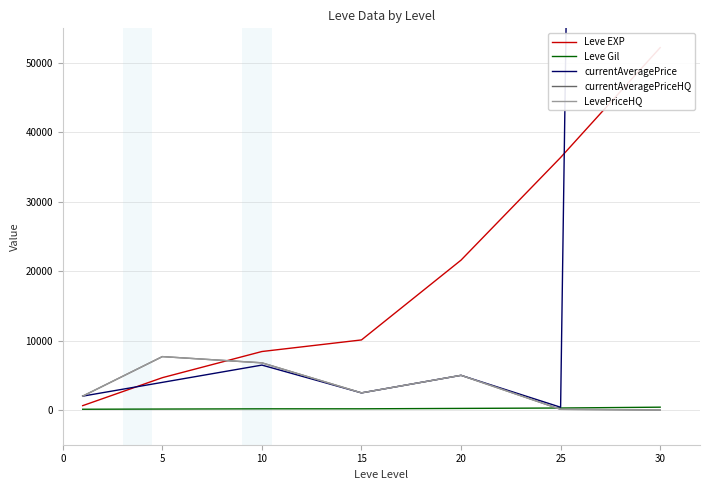

What is the difference between the Leve Gil values at 20 and 25?

58